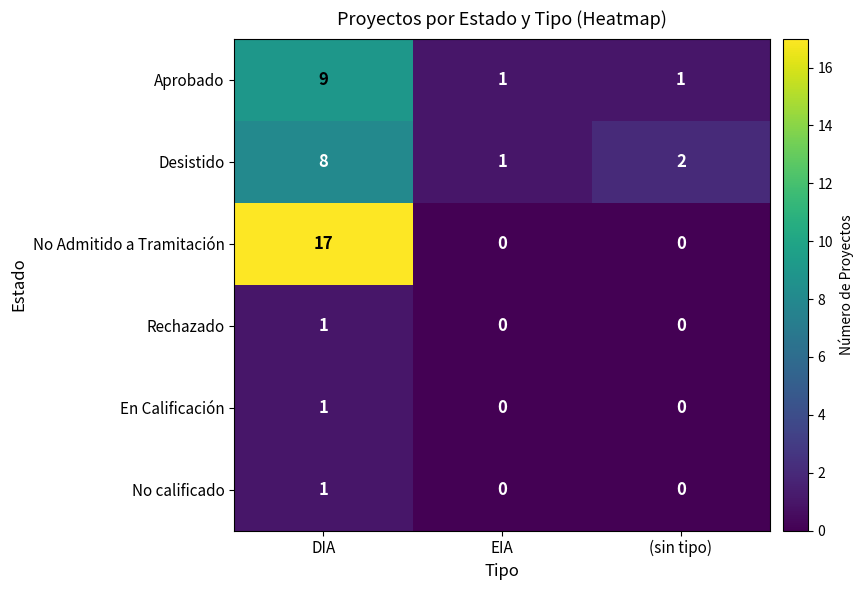

Is it true that No calificado equals -1 at (sin tipo)?

False